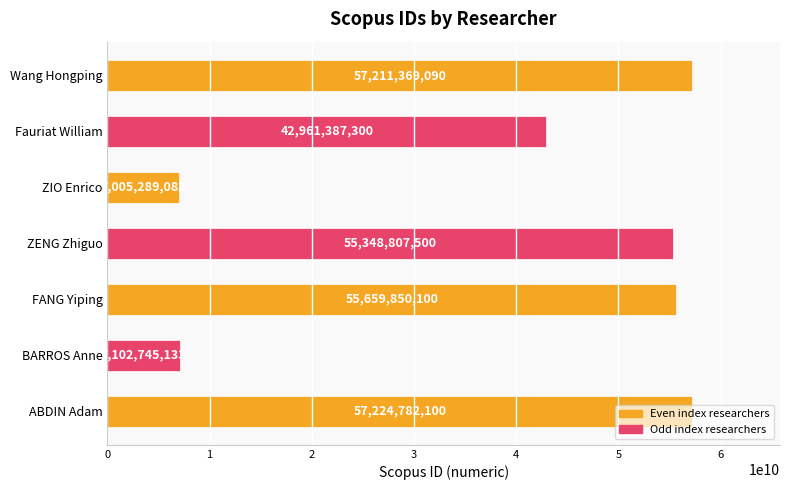

At which label is the value closest to 32115035591?

Fauriat William